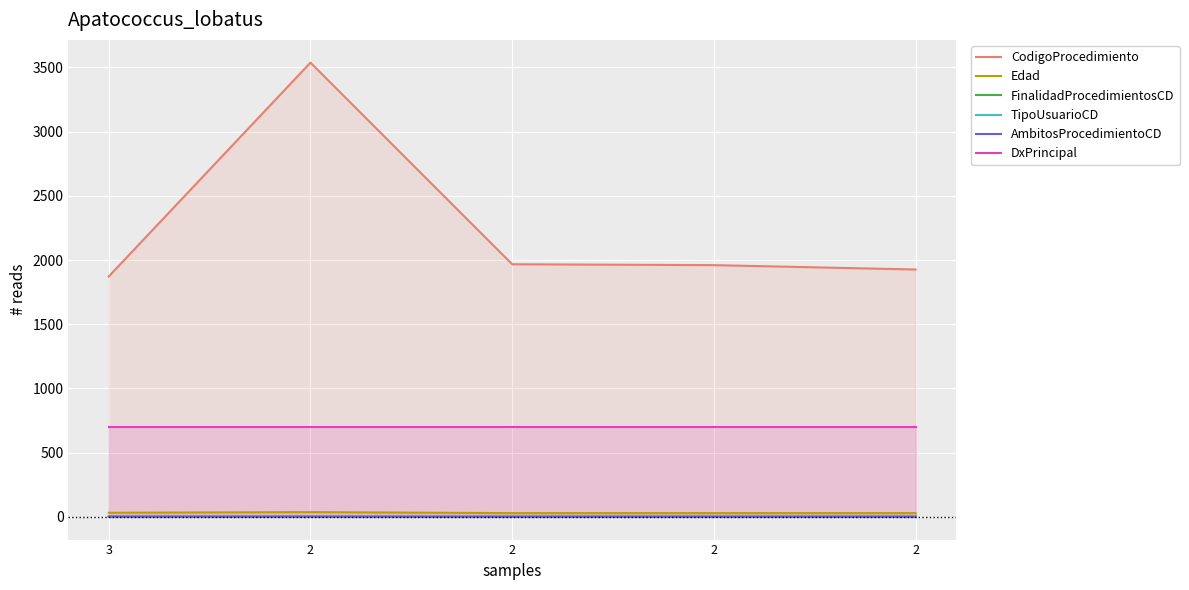

Is it true that Edad equals 32 at 3?

True